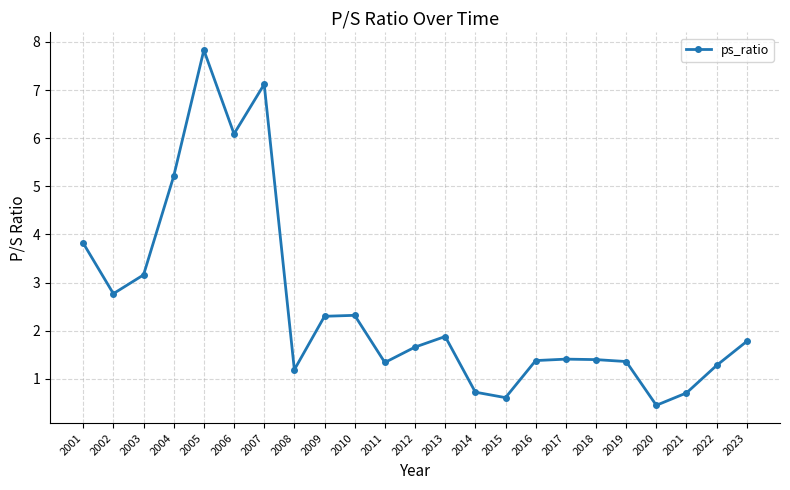

At which category does the chart reach its peak across all series?

2005